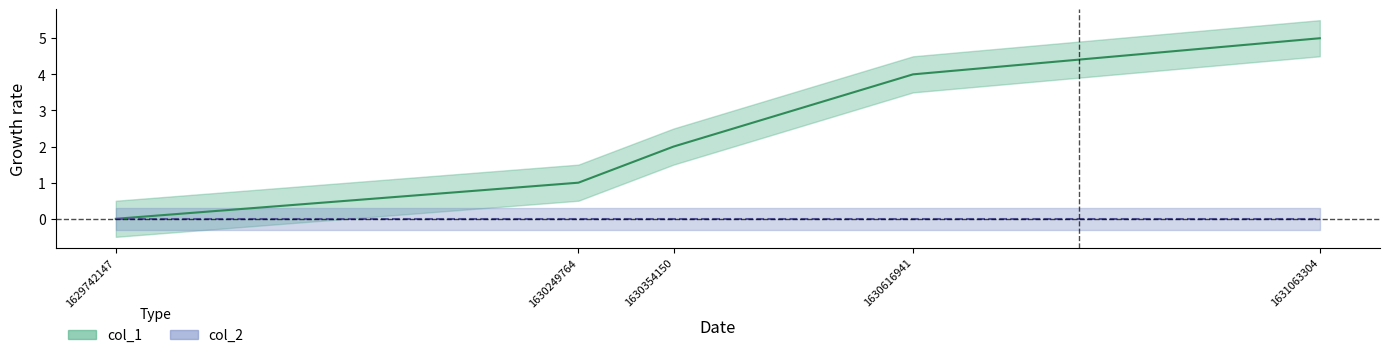

Does the chart display data point markers on the line(s)?

No